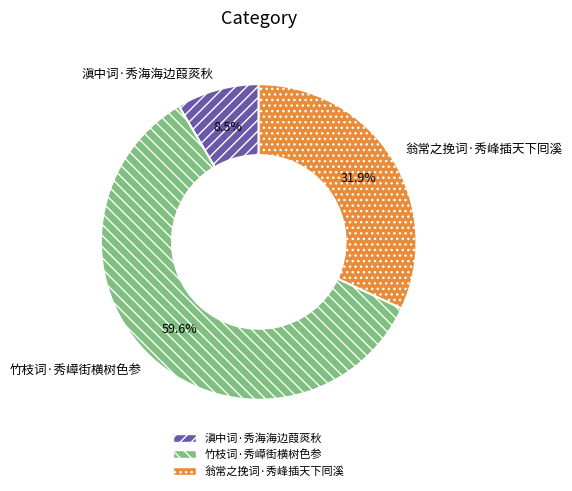

How much of the chart is everything except 竹枝词·秀嶂街横树色参?

40.4%